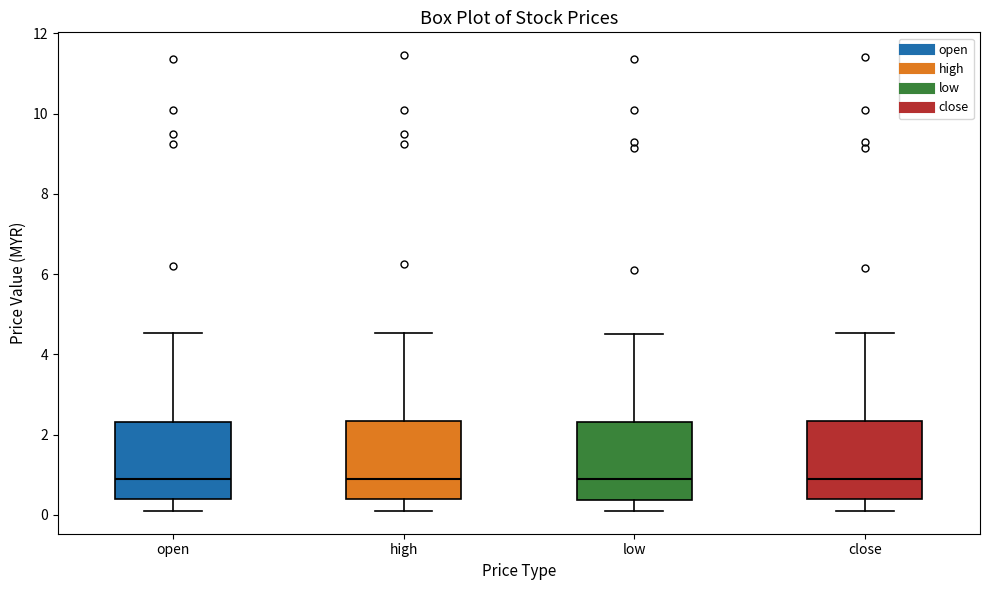

Where is the upper edge of the box for low on the y-axis? The values are not printed on the chart, so give them approximately, as read against the axis.

2.4